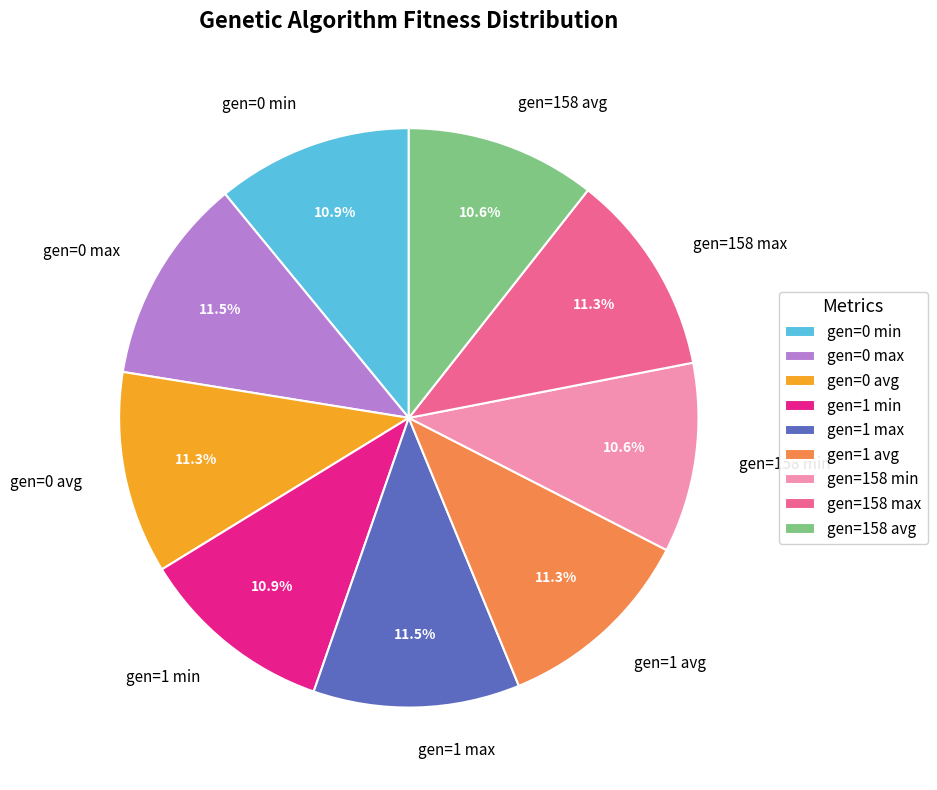

The gen=0 avg slice represents 11% of the pie. True or false?

True